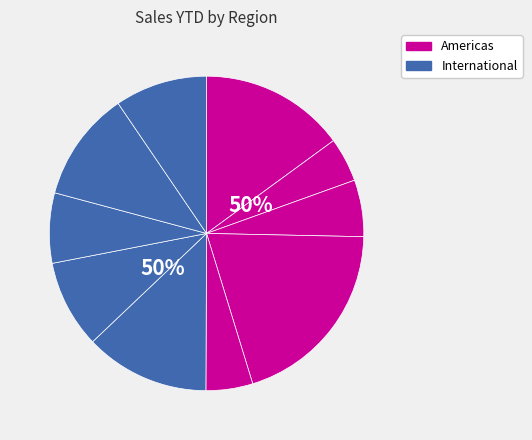

To the nearest percent, what is the combined percentage of Australia and Northeast?

16%